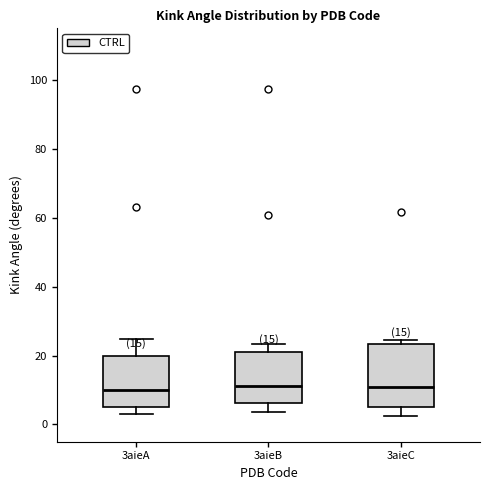

Comparing the boxes themselves (not the whiskers), which one is the tallest?

3aieC